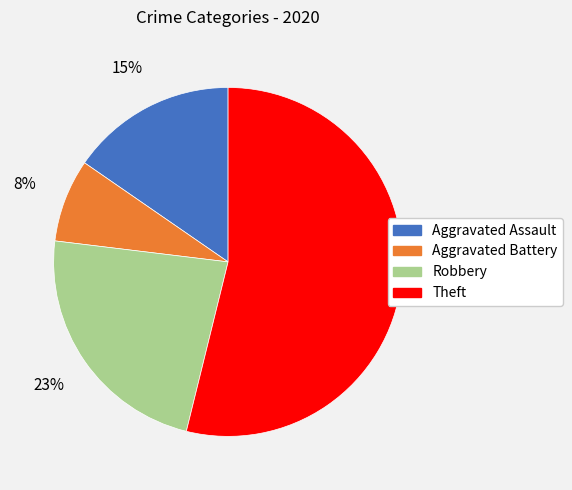

Which category accounts for the majority?

Theft